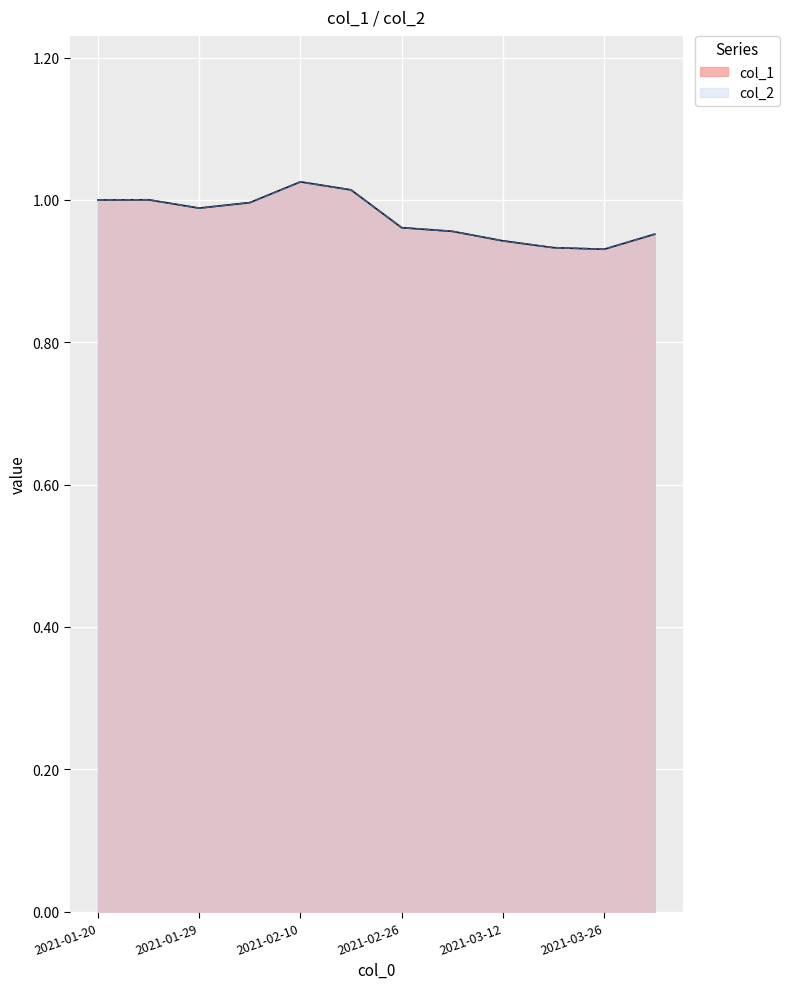

What position from the left is 2021-03-26?

11